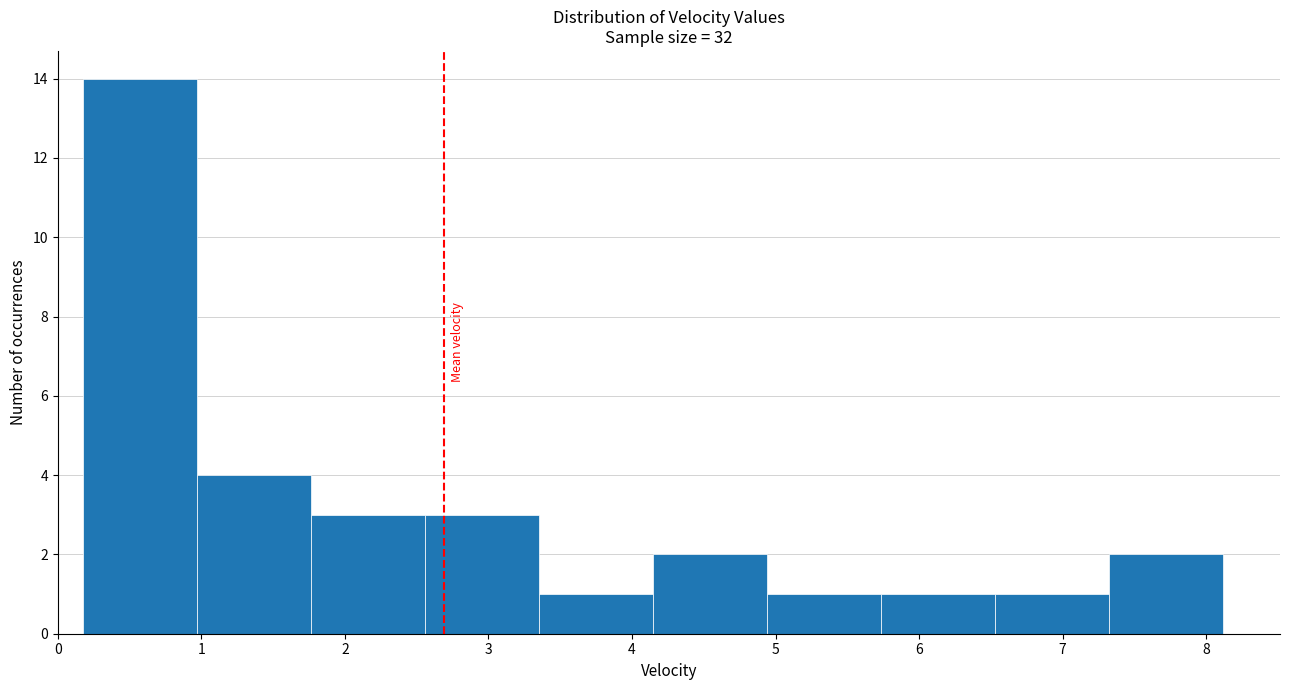

Reading left to right, list every bar in this chart as the range it spans on the x-axis followed by its height. Neither the bar edges nor the heights are printed on the chart, so give them approximately, as read against the axes.

0.2 to 1.0: 14
1.0 to 1.8: 4
1.8 to 2.6: 3
2.6 to 3.4: 3
3.4 to 4.1: 1
4.1 to 4.9: 2
4.9 to 5.7: 1
5.7 to 6.5: 1
6.5 to 7.3: 1
7.3 to 8.1: 2